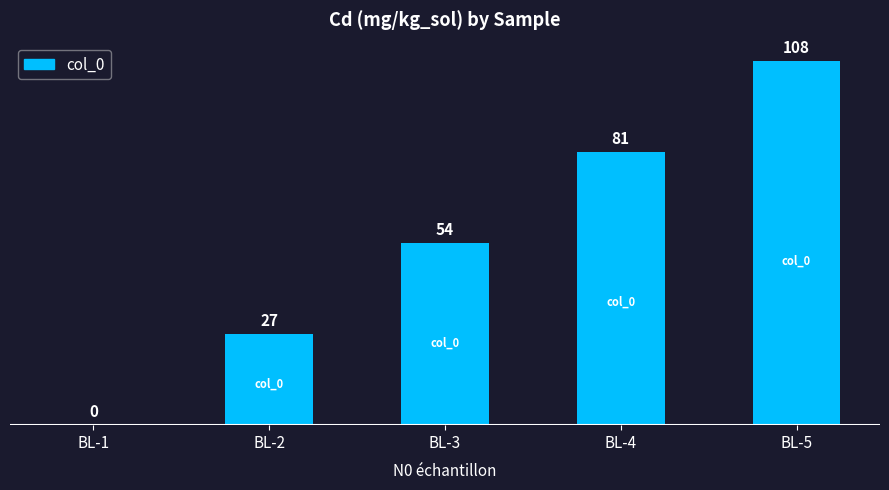

Are the bars grouped side by side (vs. stacked)?

No